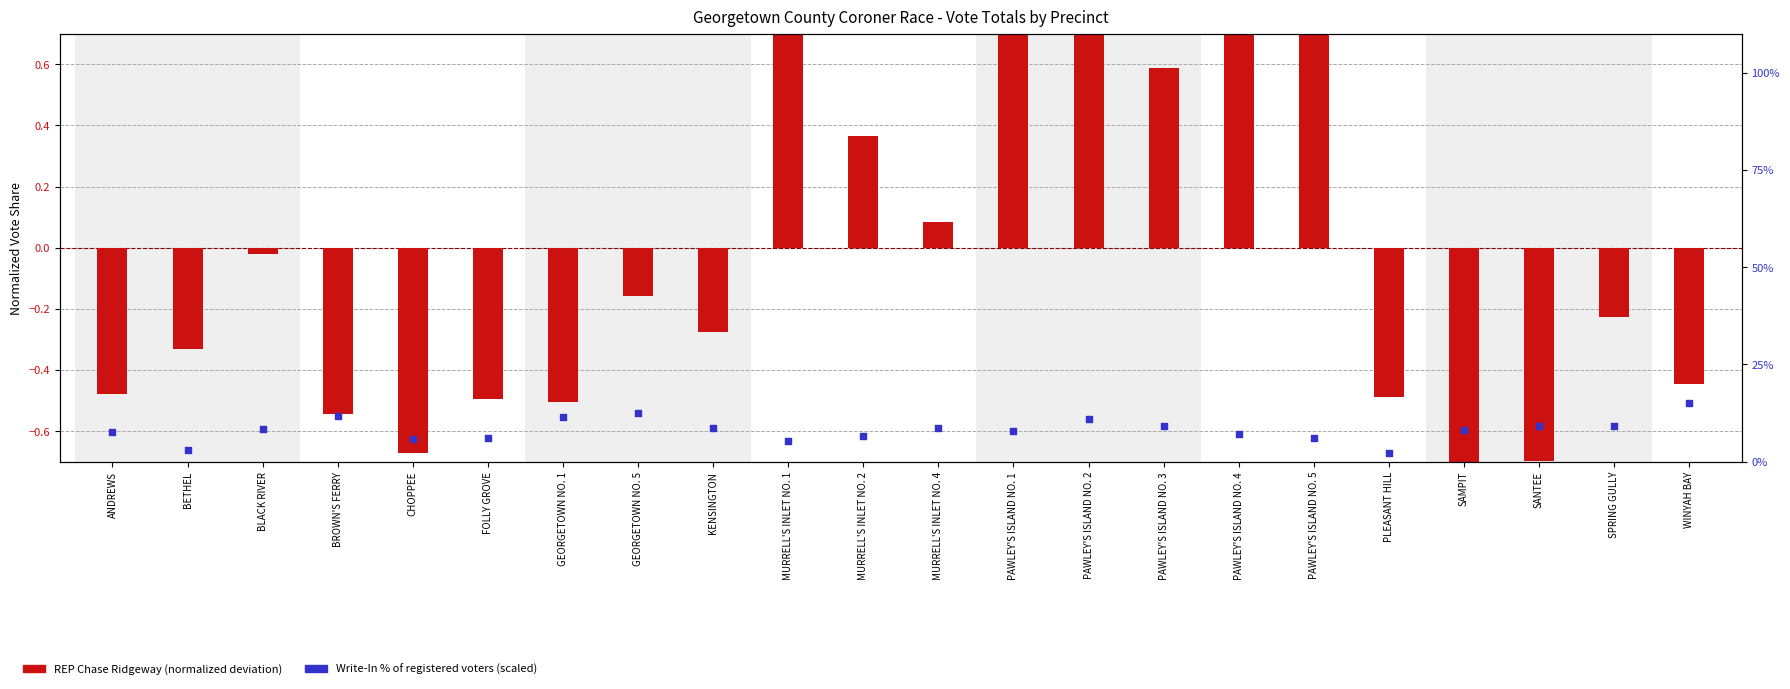

At which category is the sum across all series the highest?

WINYAH BAY